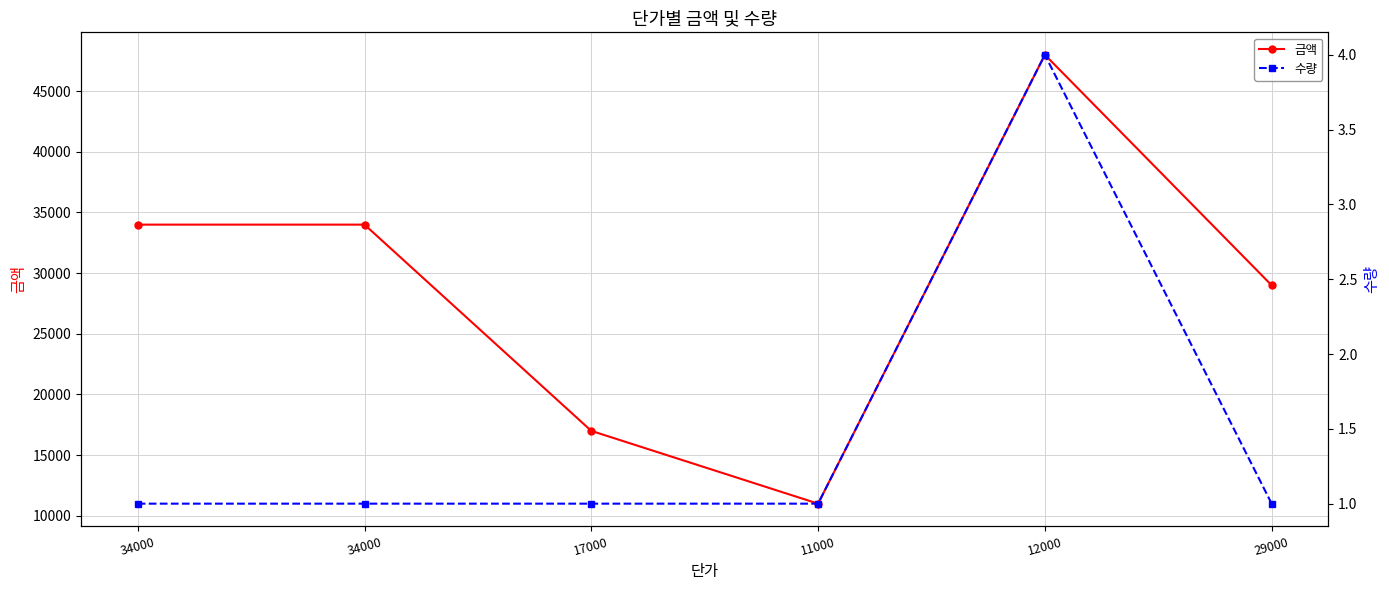

Is it true that 수량 equals 1 at 17000?

False